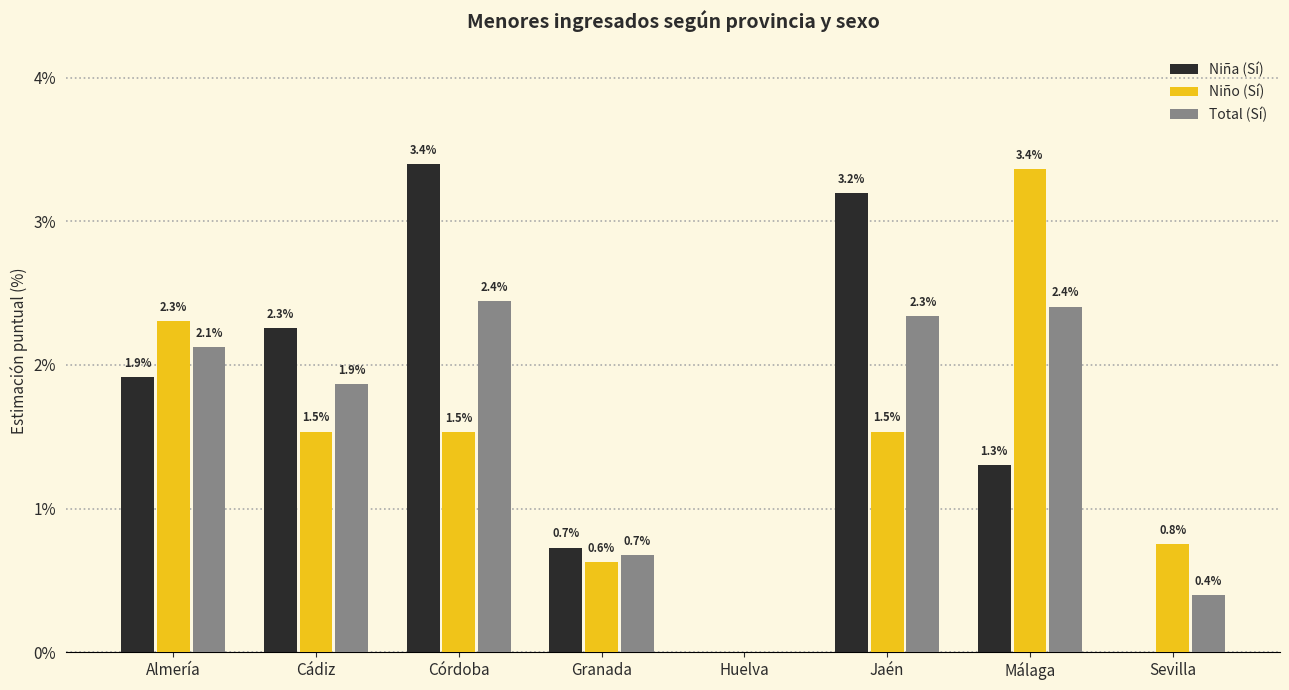

The value of Niño (Sí) at Almería is 0.7. True or false?

False